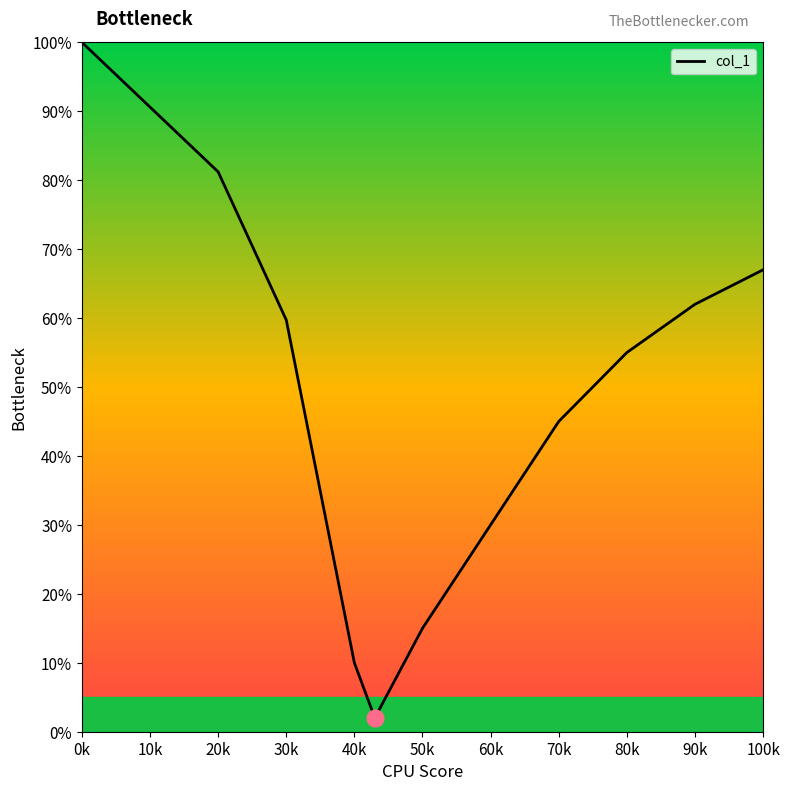

What is the difference between the maximum and minimum values?

98.0